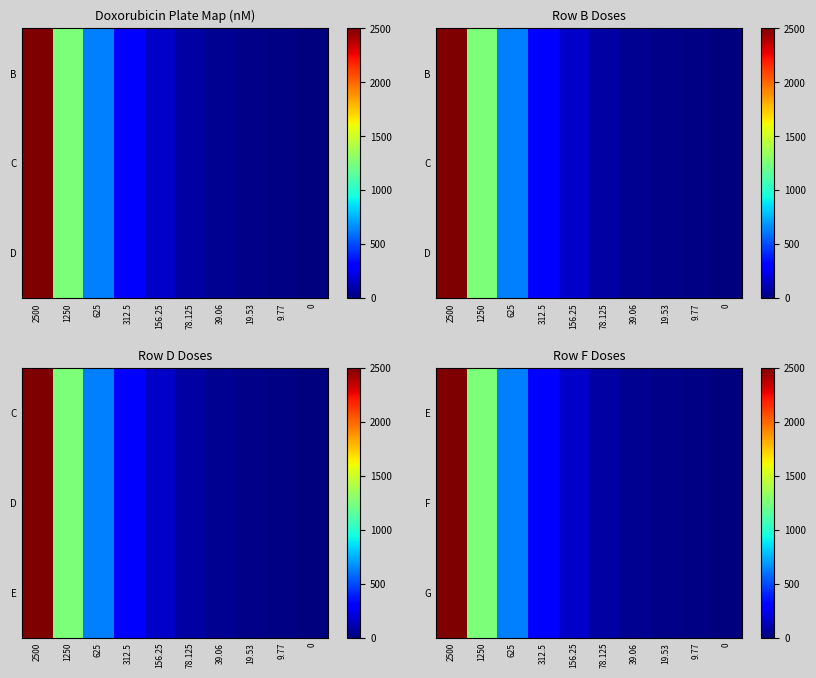

List the labels in order of E value, smallest first.

0, 9.77, 19.53, 39.06, 78.125, 156.25, 312.5, 625, 1250, 2500